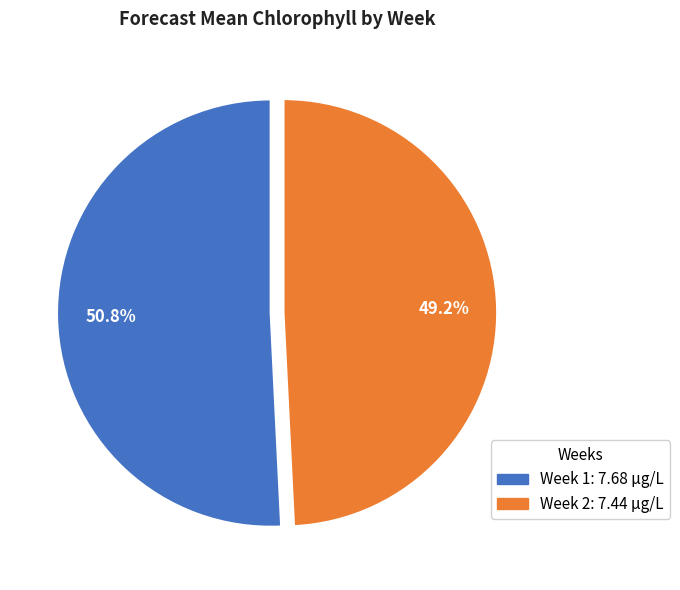

To the nearest percent, what is the difference between the largest and smallest slice percentages?

2%